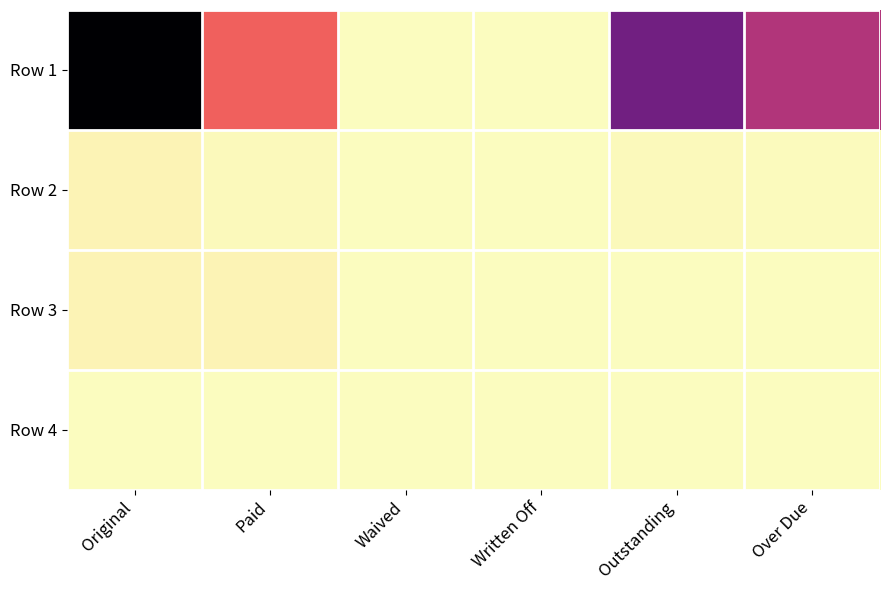

Which series has the largest total across all categories?

Row 1